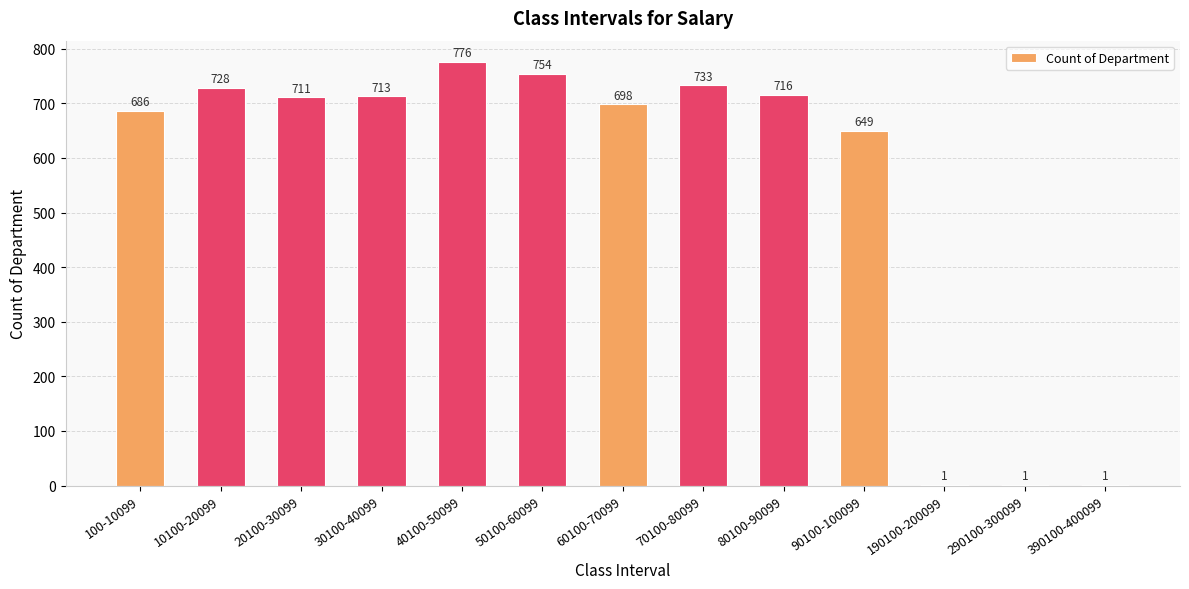

Does the chart contain stacked bars?

No